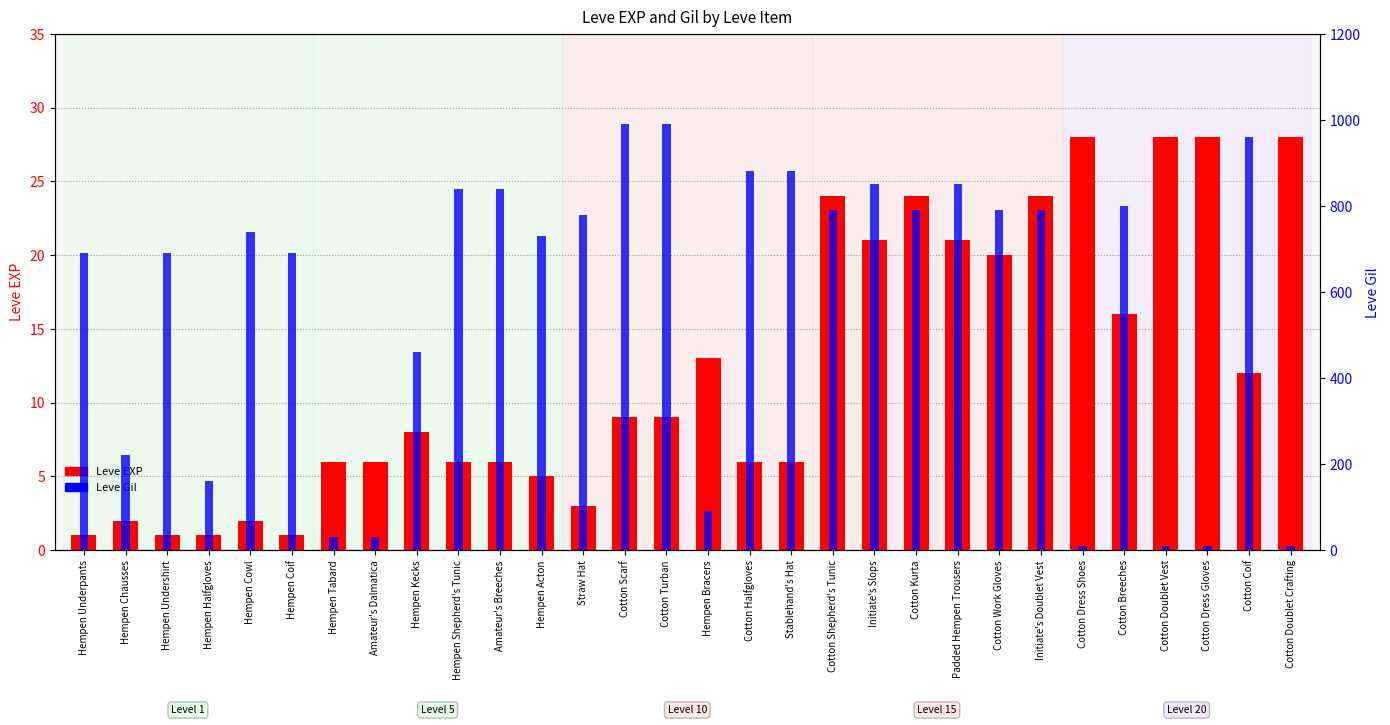

Which series has the largest range (max minus min)?

Leve Gil